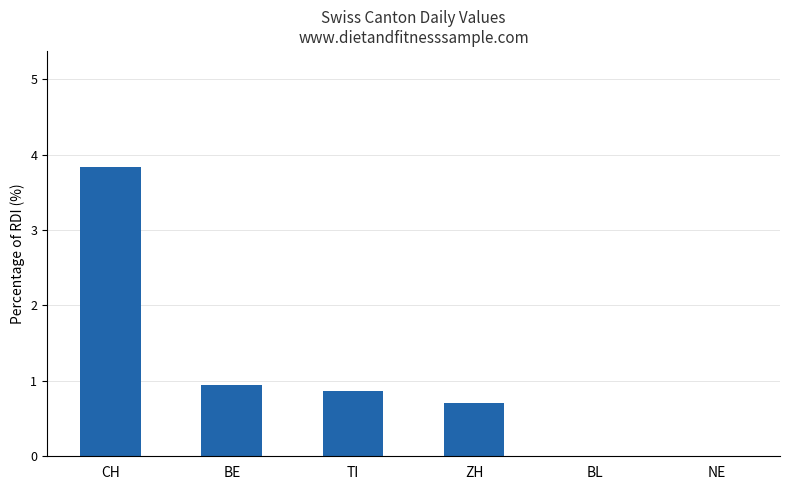

What is the average value?

1.1